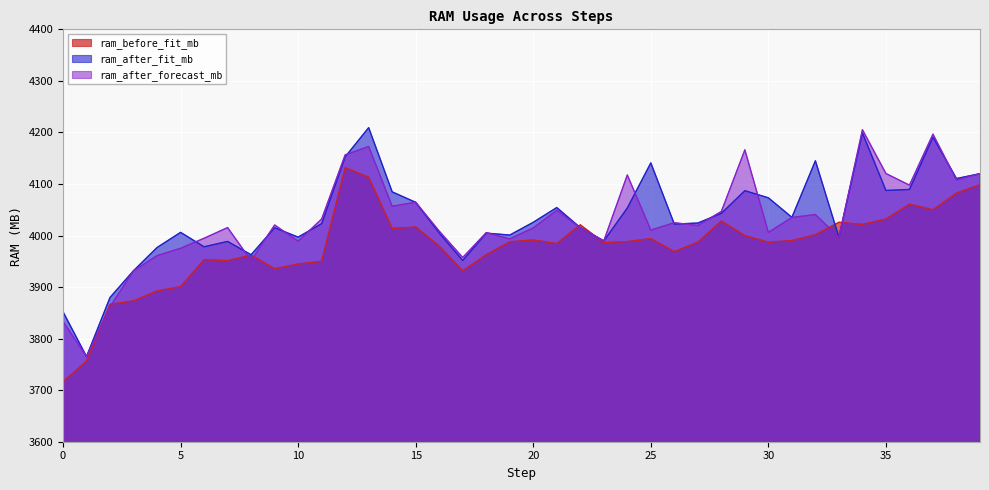

True or false: ram_before_fit_mb and ram_after_forecast_mb intersect in this chart.

True